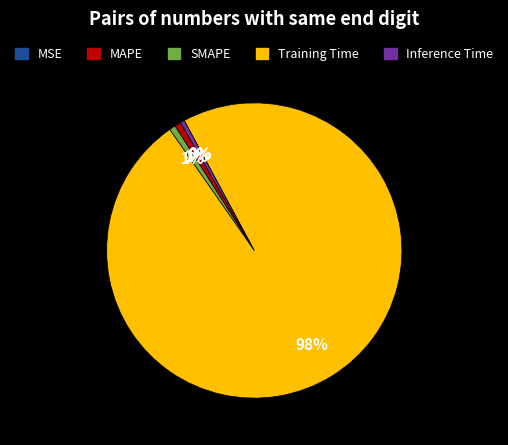

True or false: MAPE accounts for 1% of the total.

True